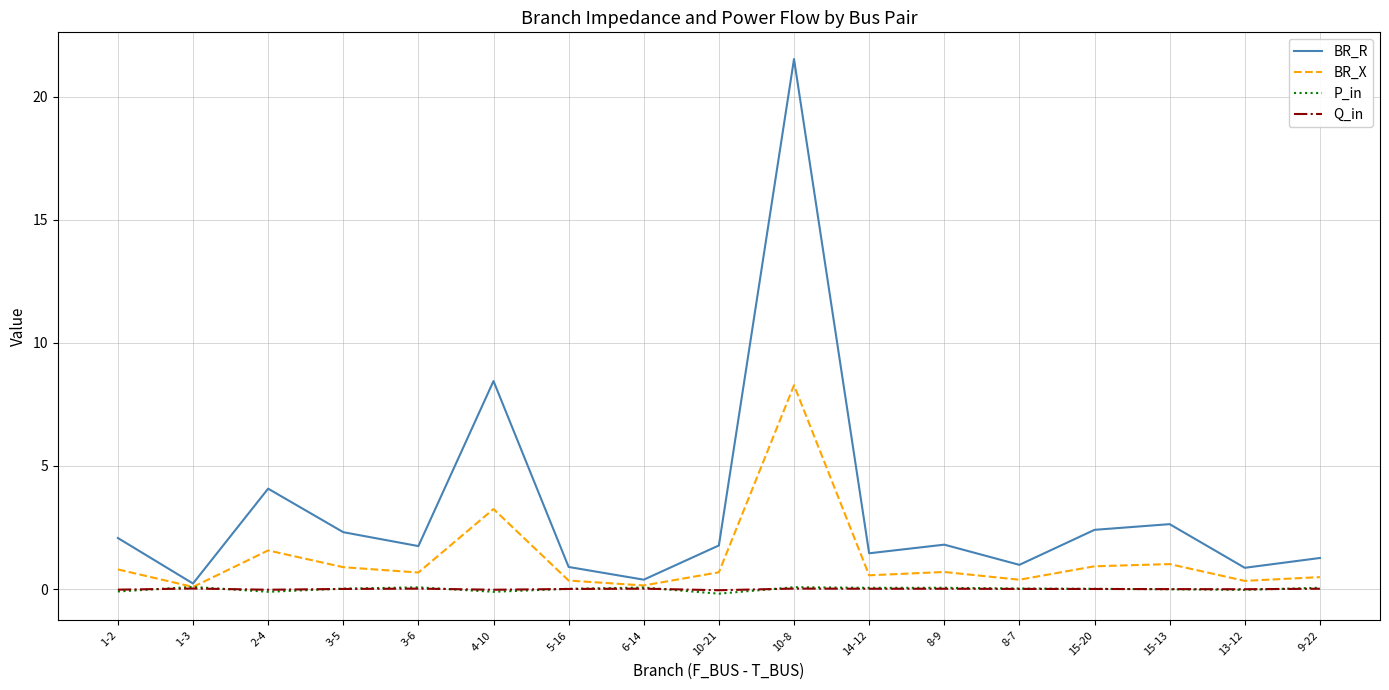

Is it true that P_in equals 0.0 at 8-7?

True